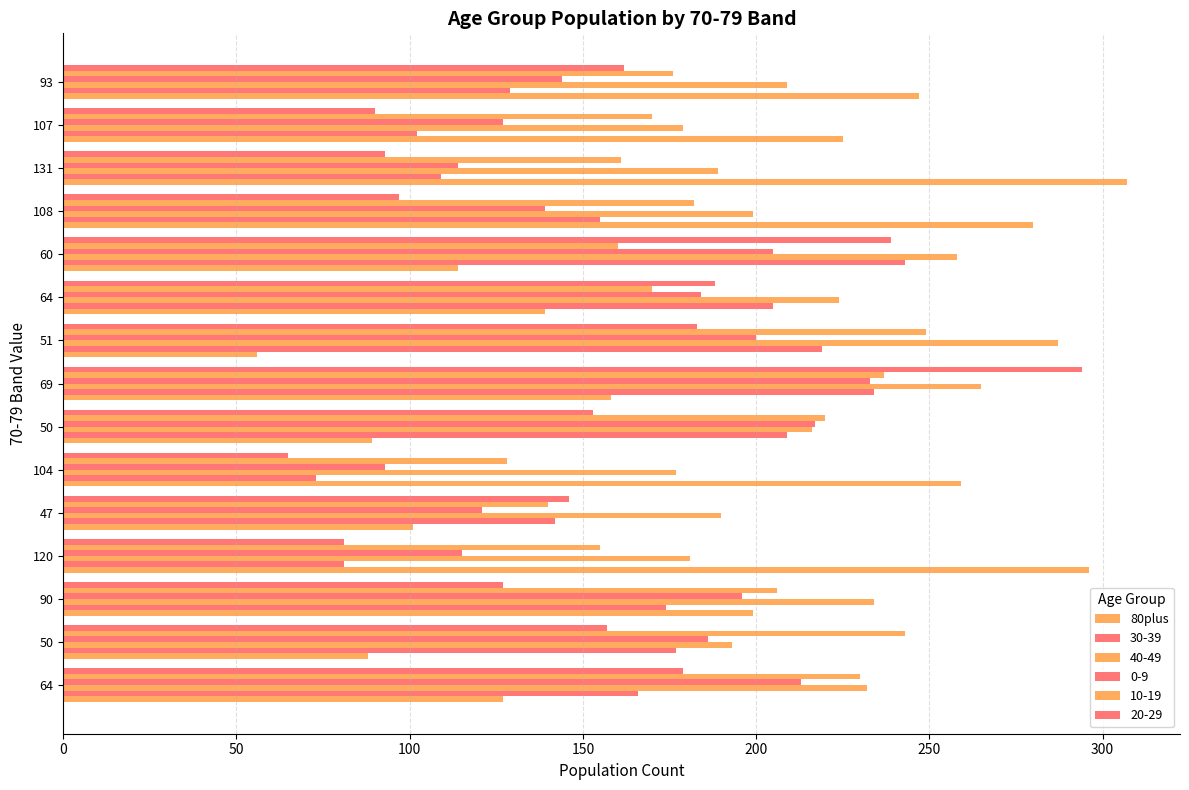

How many values in the 80plus series are below 158?

7